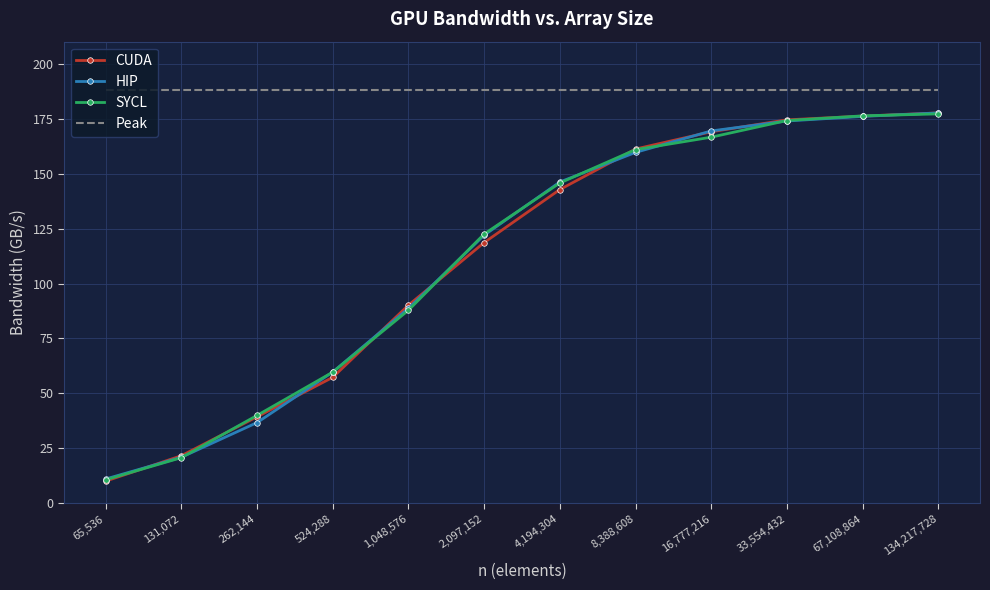

Which series has the largest range (max minus min)?

CUDA